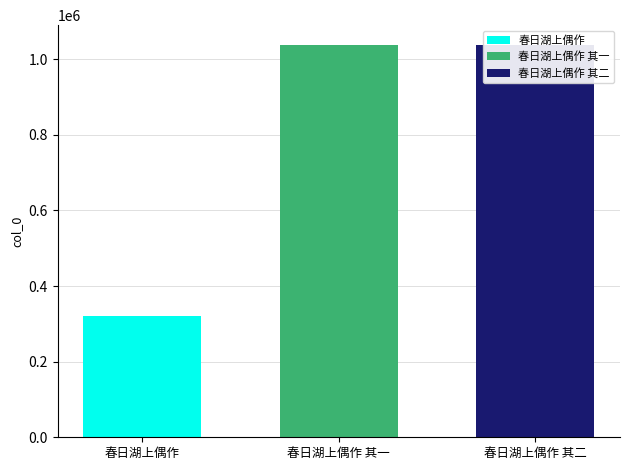

Reading left to right, what are all the values shown in this chart?

320759	1038035	1038036